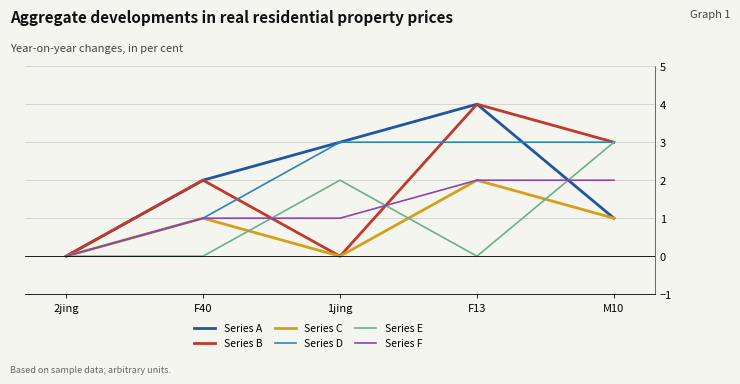

How many lines are shown in the chart?

6